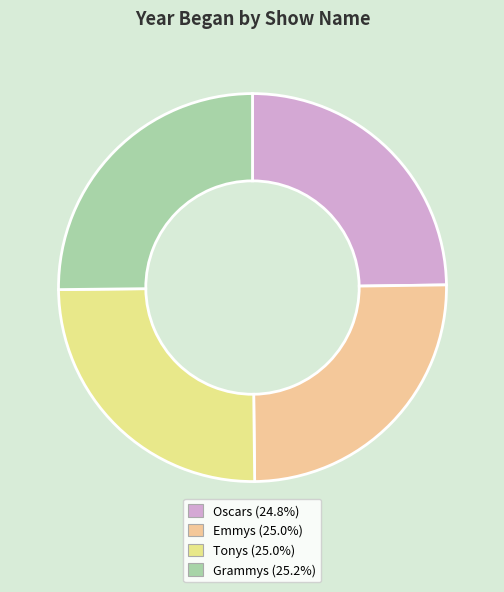

What percentage is NOT represented by Grammys?

74.8%